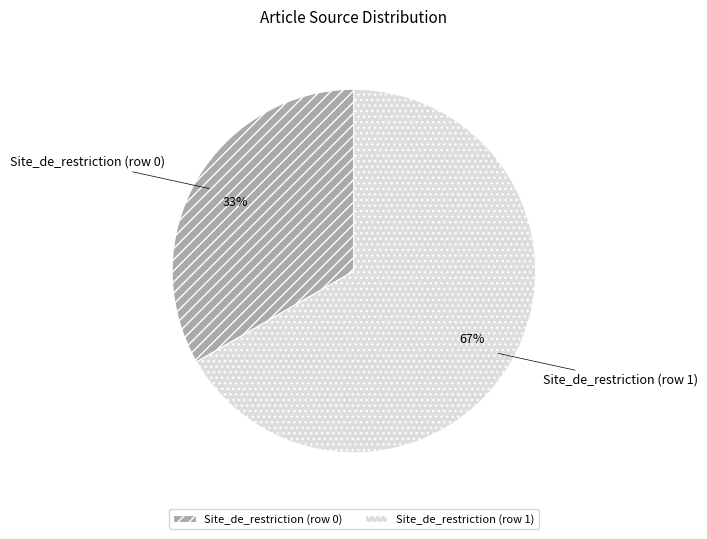

Count the number of slices in the pie.

2